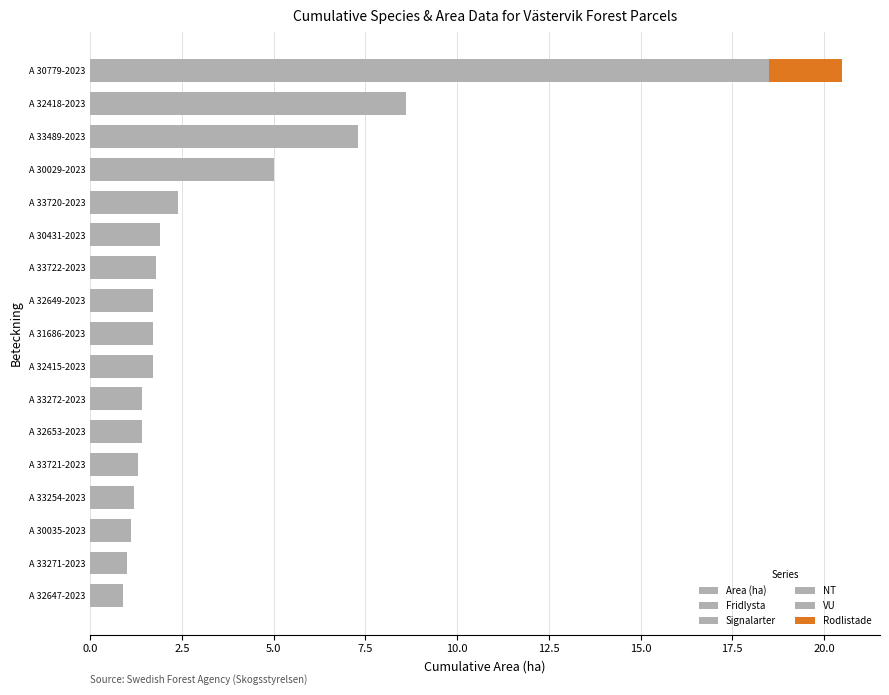

Rank the series by their maximum value, from highest to lowest.

Area (ha), Rodlistade, Fridlysta, Signalarter, NT, VU